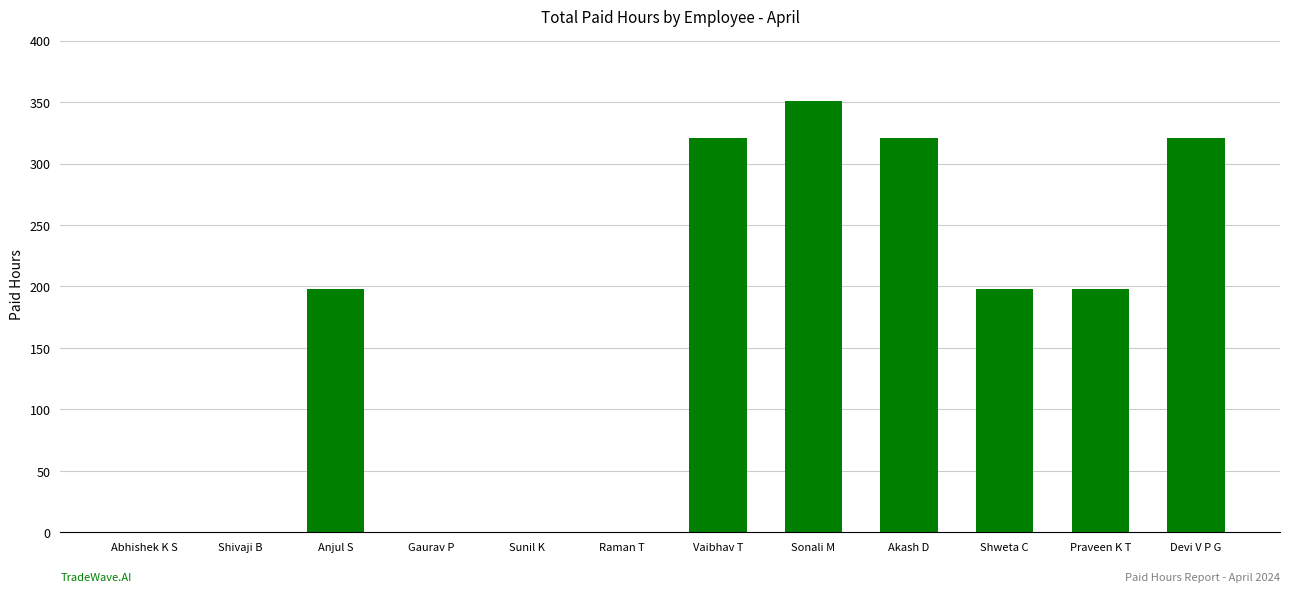

The value at Sonali M is 351. True or false?

True